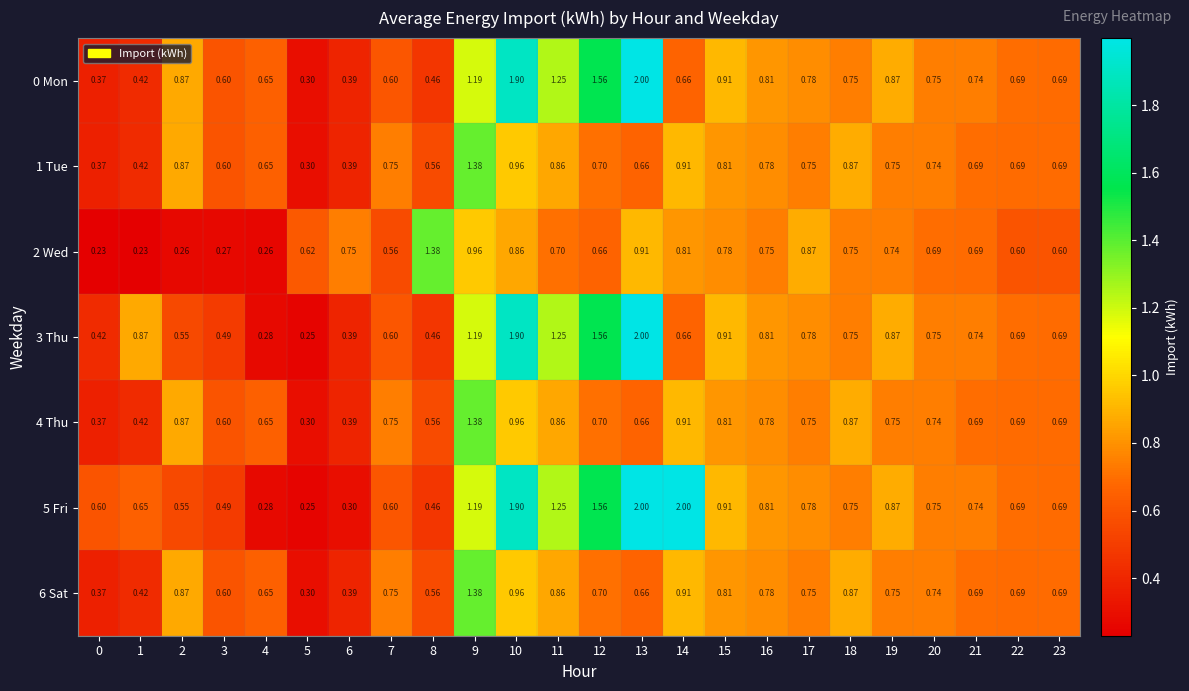

Between 11 and 5, which is larger?

11